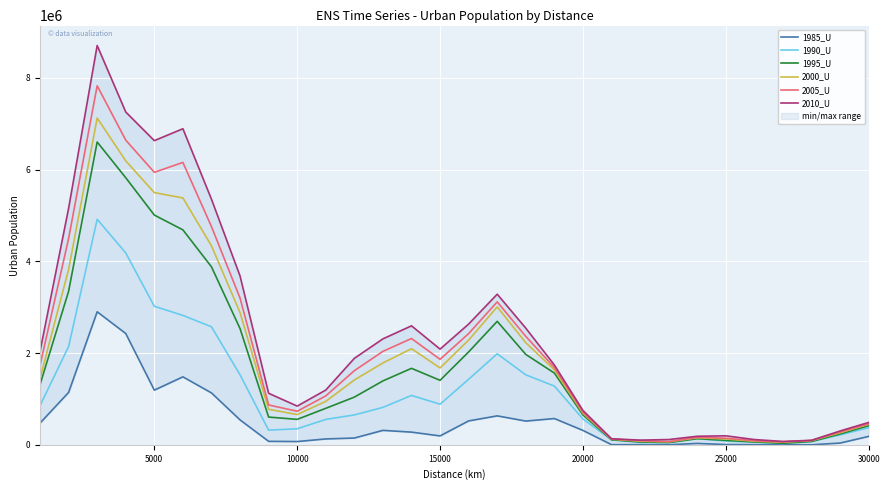

How many interior local peaks does the 1990_U series have?

4